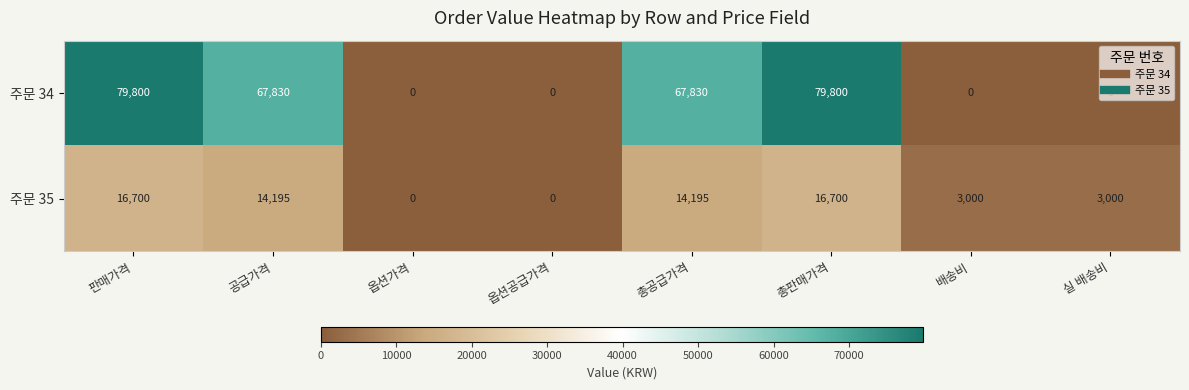

At which label does 주문 35 first exceed 14195?

판매가격